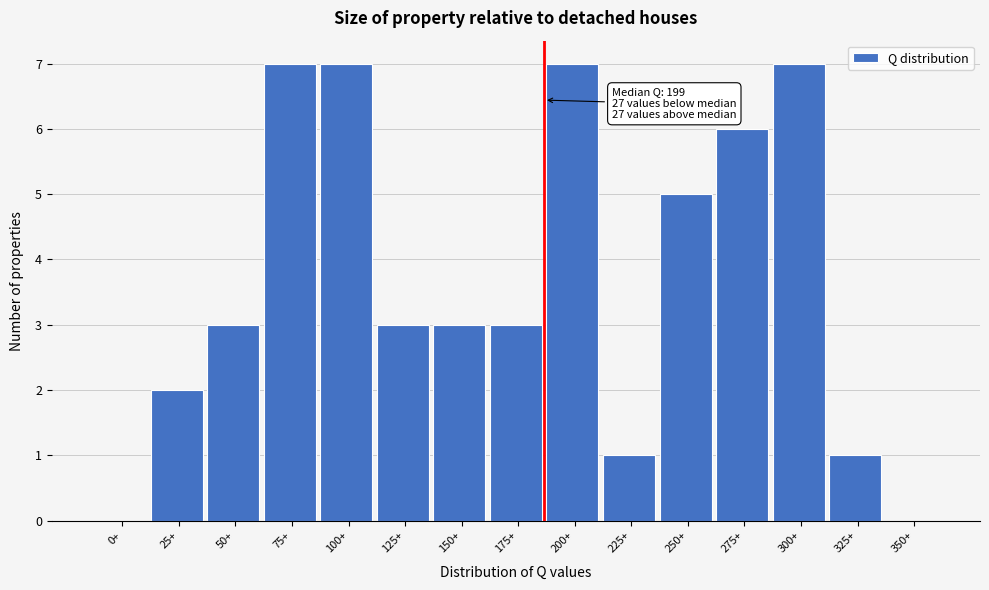

Reading left to right, transcribe all the data shown in this chart.

0+=0	25+=2	50+=3	75+=7	100+=7	125+=3	150+=3	175+=3	200+=7	225+=1	250+=5	275+=6	300+=7	325+=1	350+=0